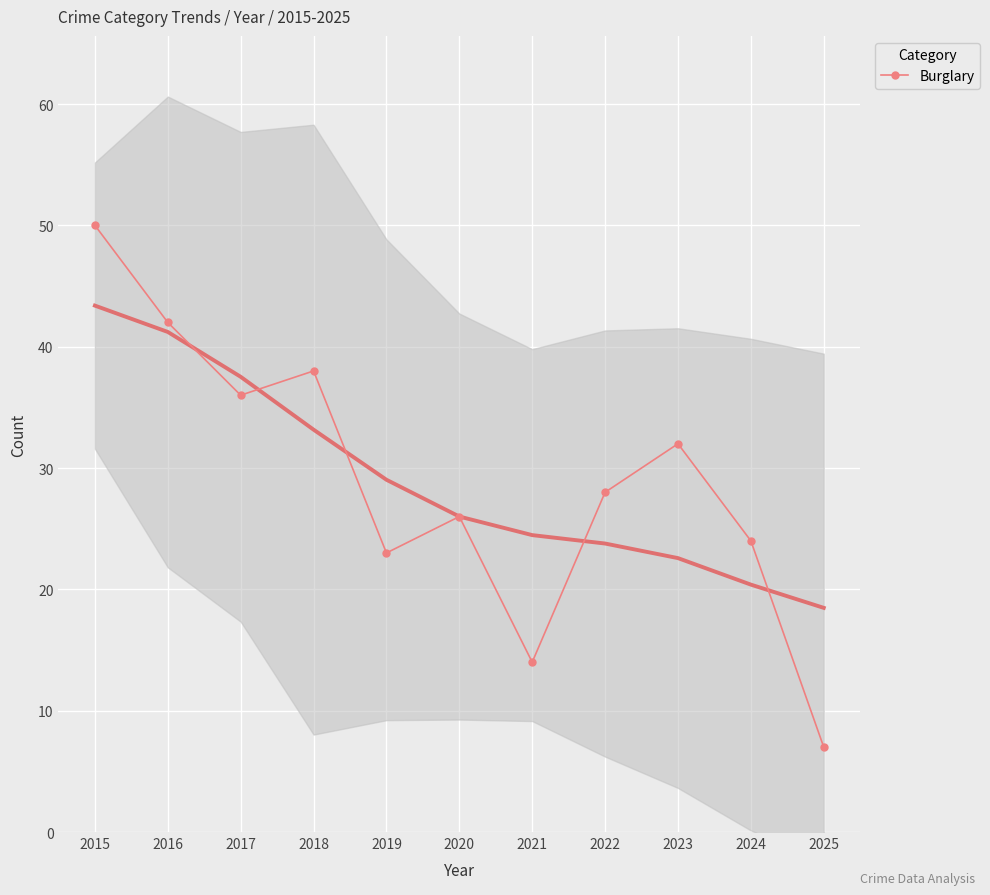

Reading left to right, transcribe all the data shown in this chart.

50	42	36	38	23	26	14	28	32	24	7